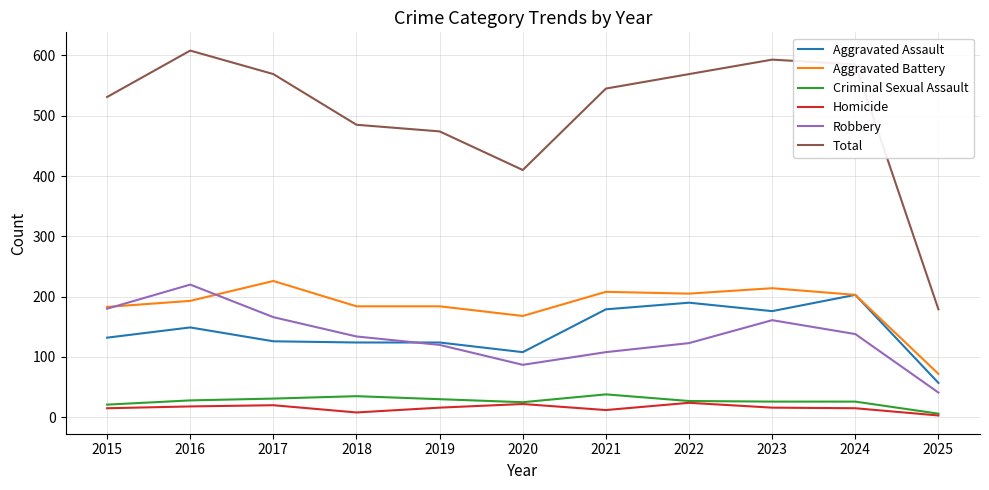

The value of Robbery at 2023 is 161. True or false?

True